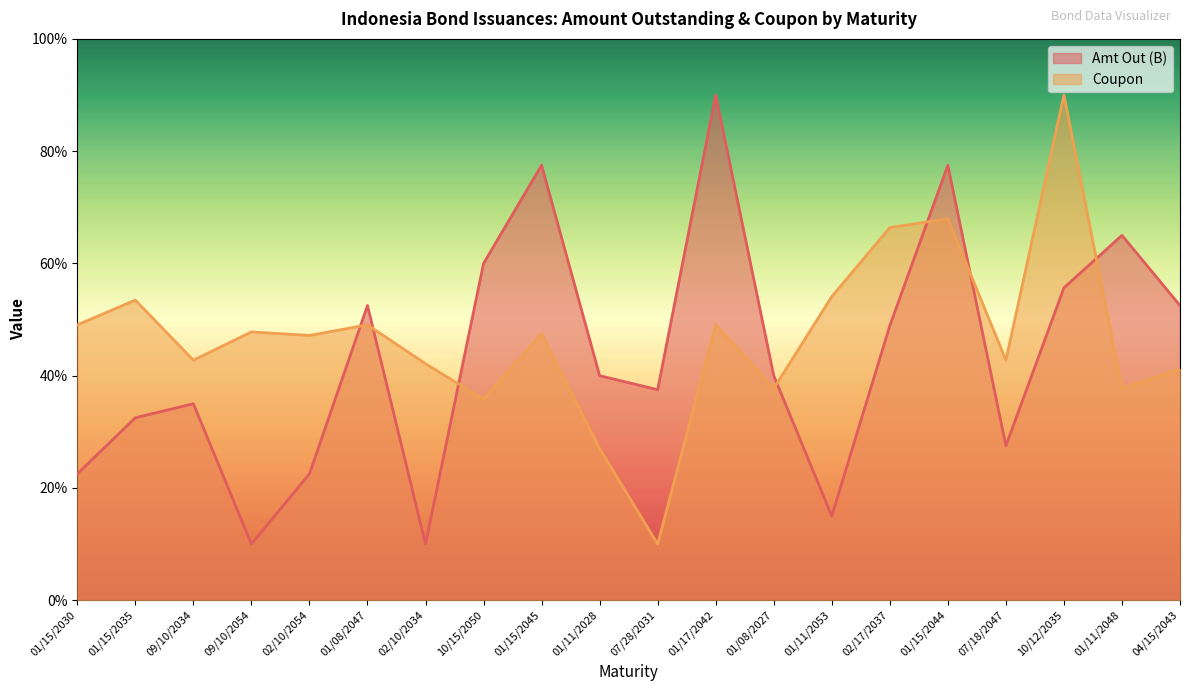

What is the minimum value shown in the chart?

1.0